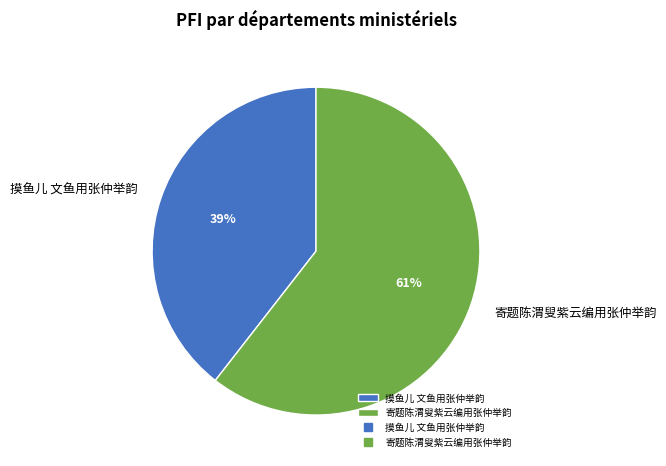

Is there a majority slice in this chart?

Yes